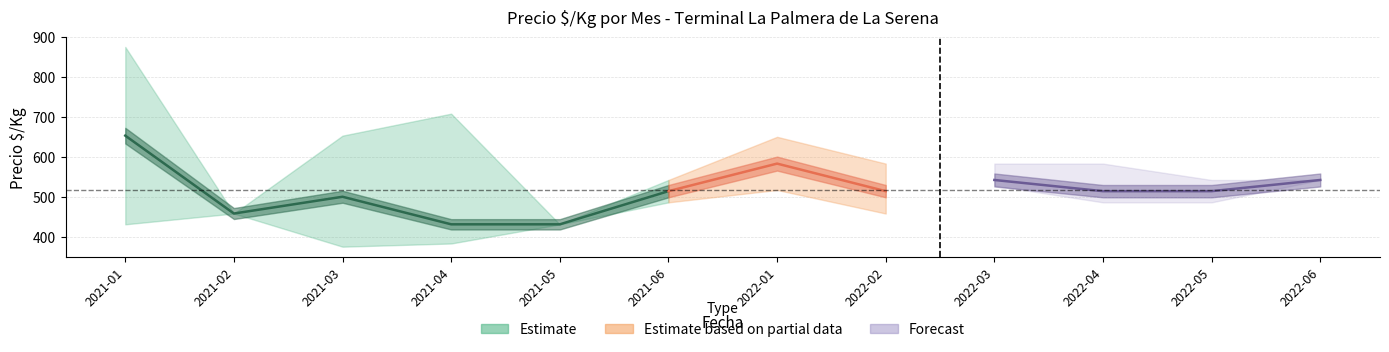

At which label does Precio_min first exceed 486?

2022-01